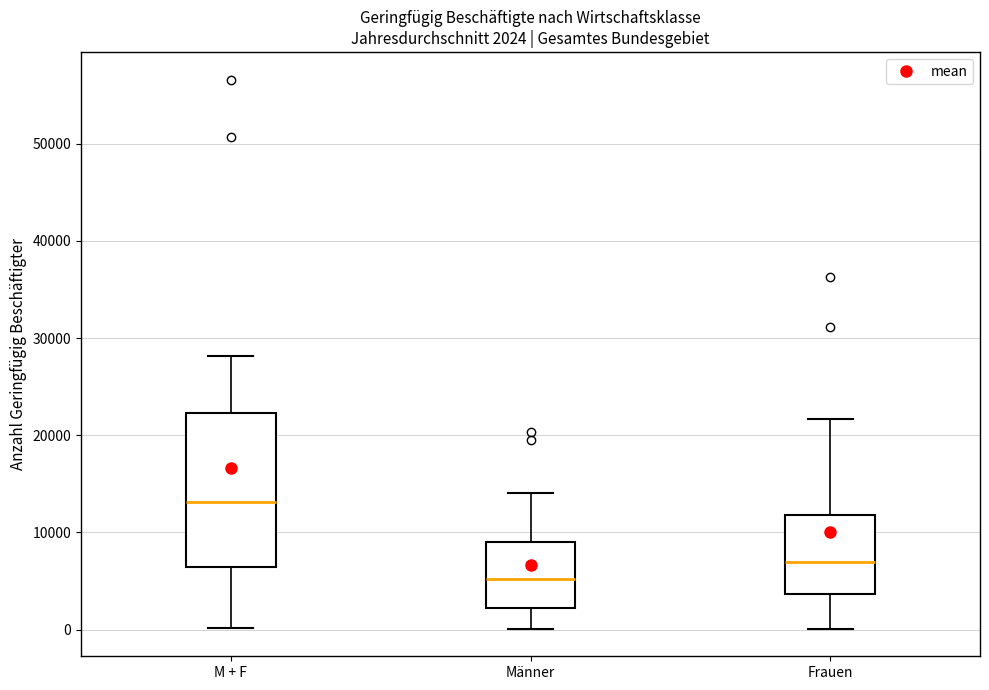

Comparing the boxes themselves (not the whiskers), which one is the tallest?

M + F